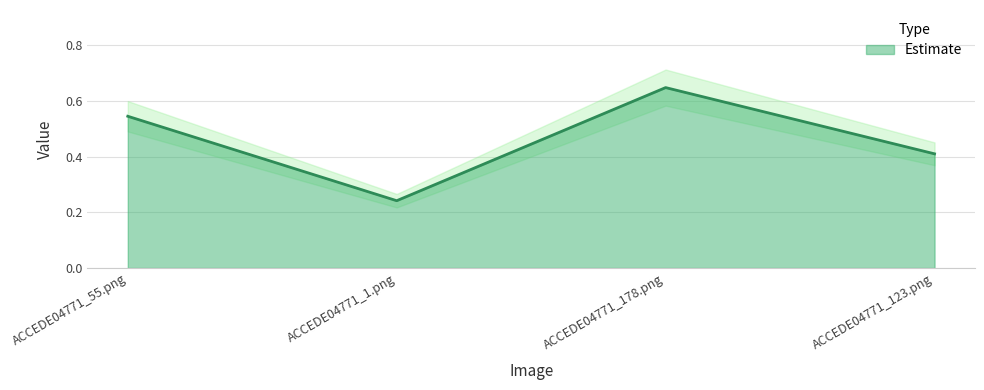

How many categories are shown in the chart?

4